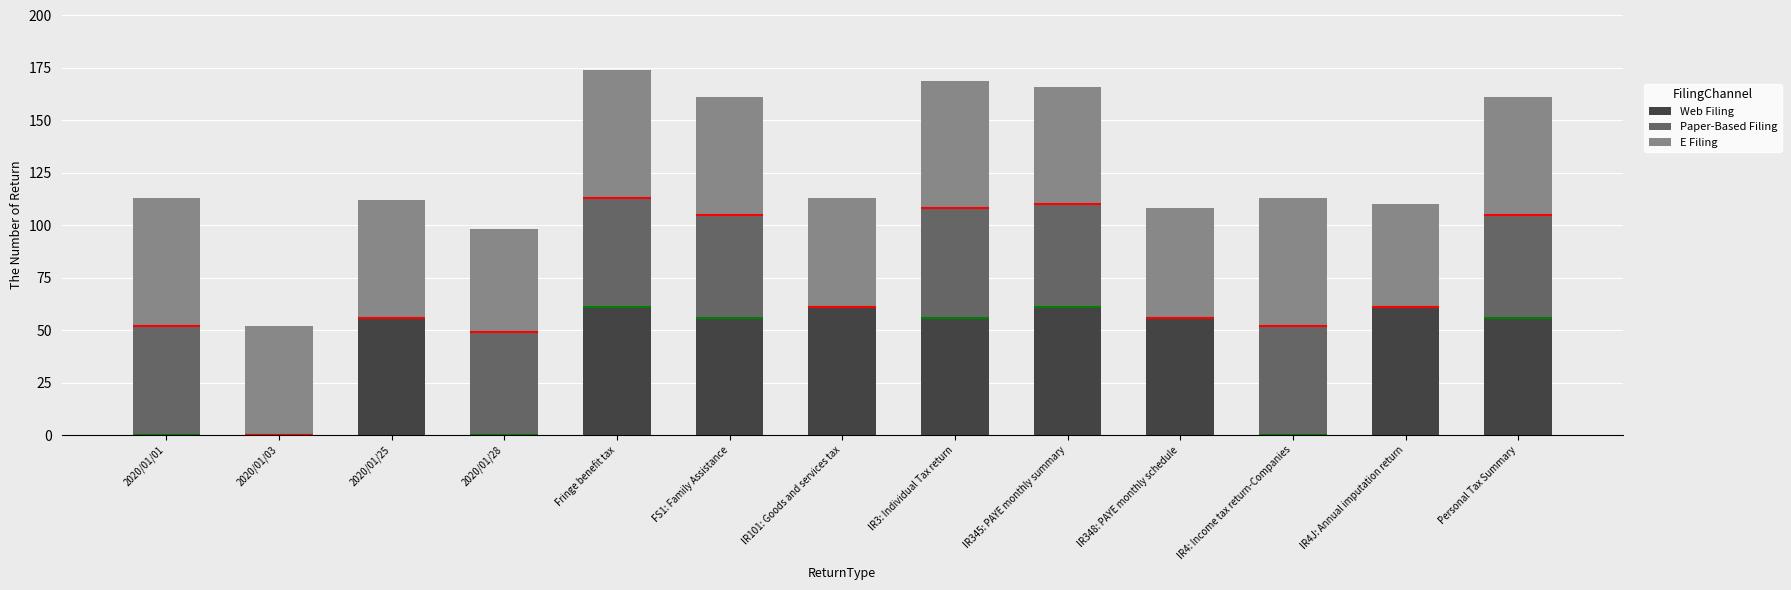

What is the value of the E Filing bar at the 4th from the left?

49